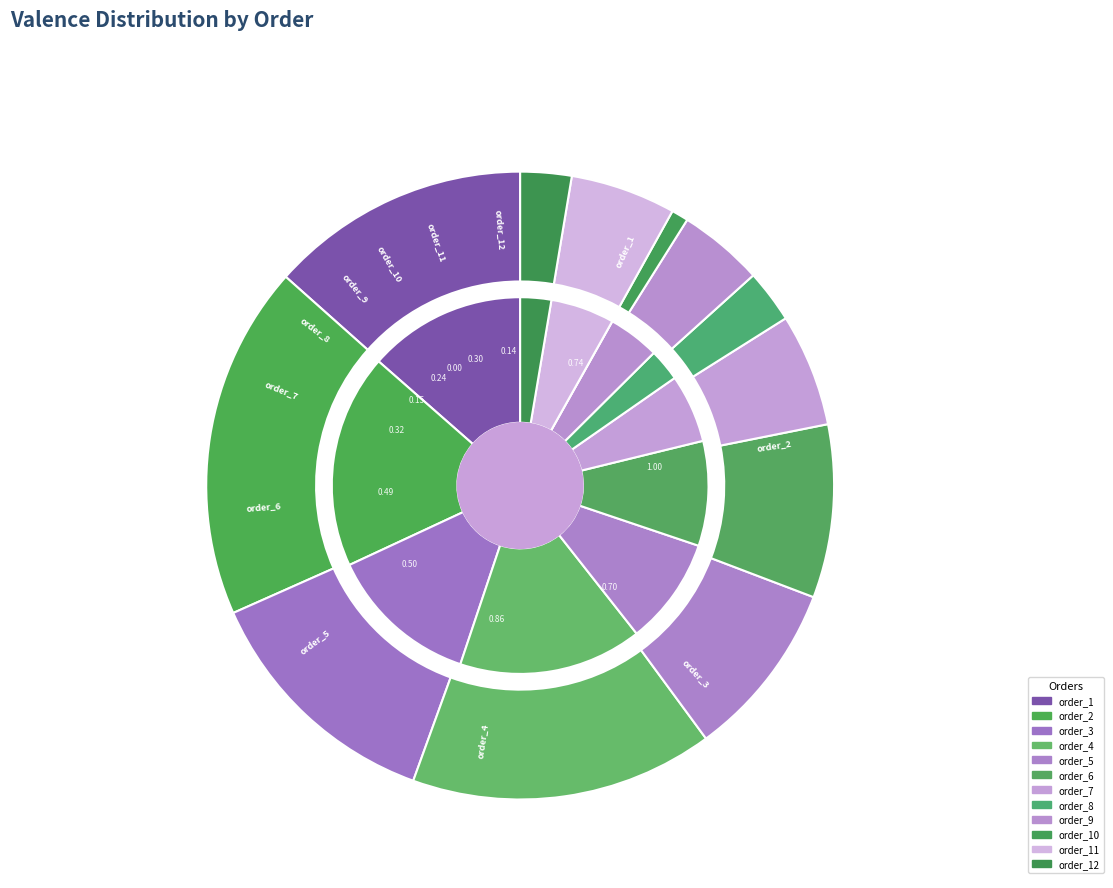

True or false: order_2 accounts for 11% of the total.

False